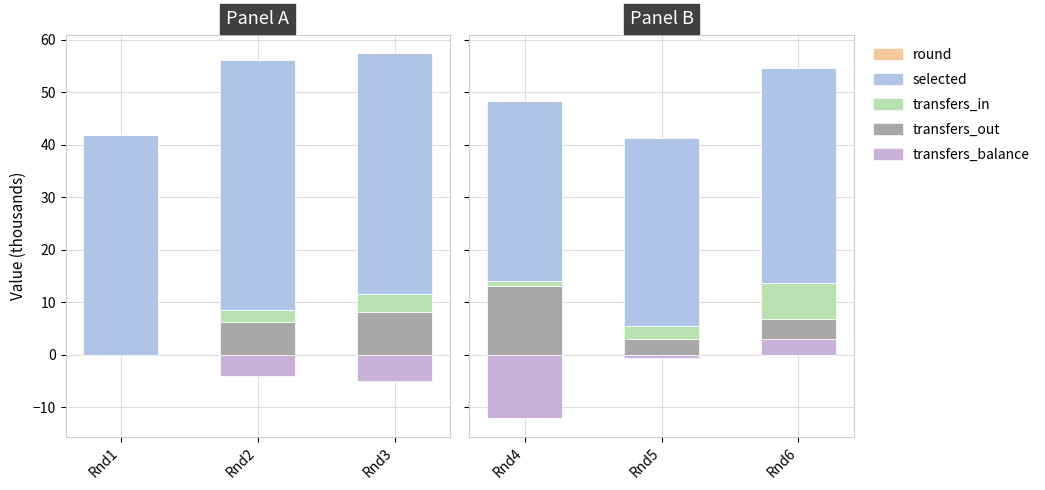

Is it true that round equals 0.0 at Rnd6?

False